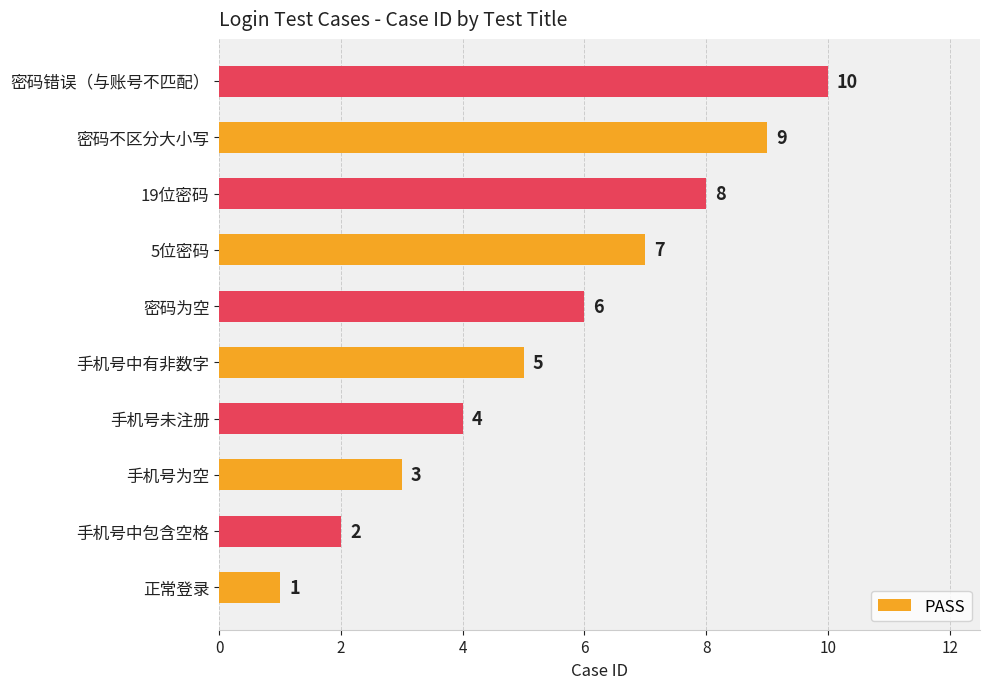

Between 手机号为空 and 密码不区分大小写, which is larger?

密码不区分大小写